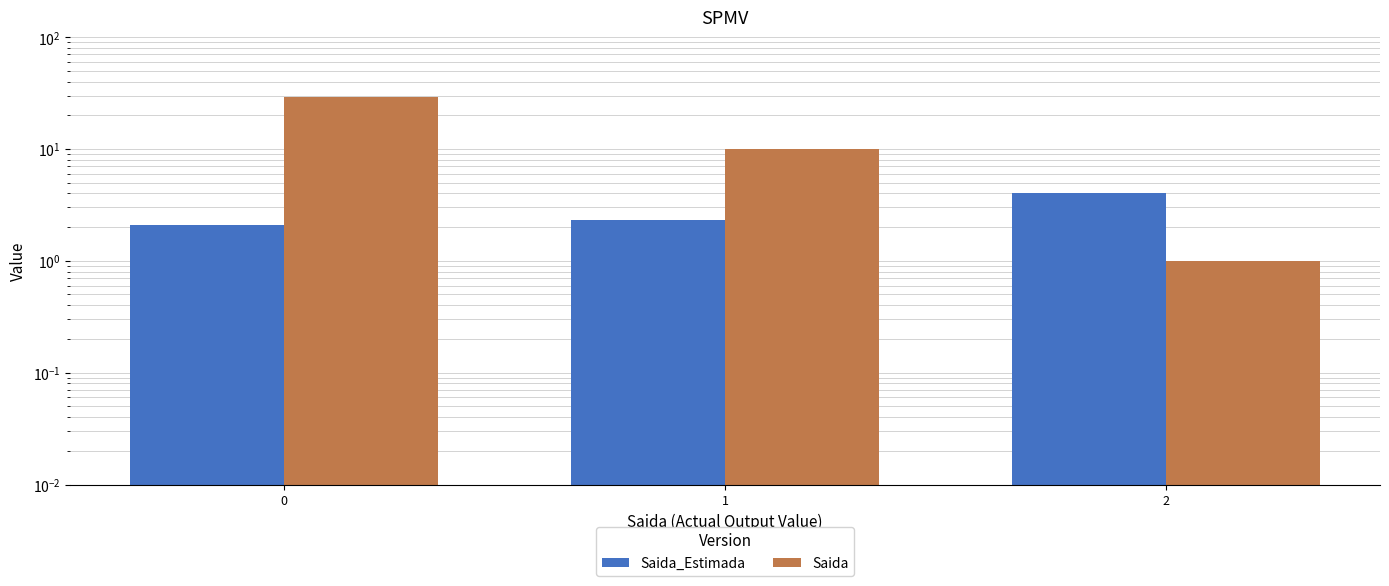

Which series has the widest spread of values?

Saida